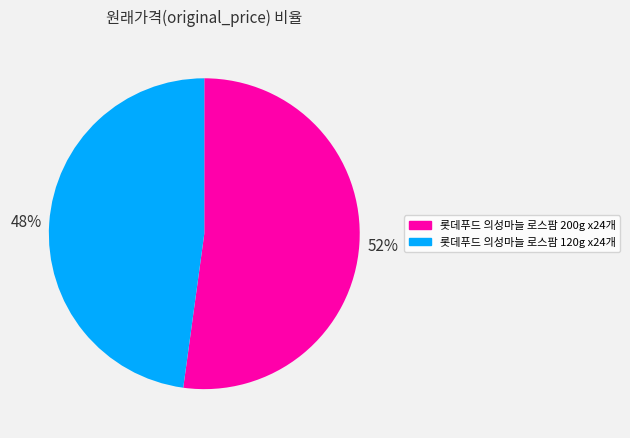

What is the ratio of the value at 롯데푸드 의성마늘 로스팜 120g x24개 to the value at 롯데푸드 의성마늘 로스팜 200g x24개?

0.9